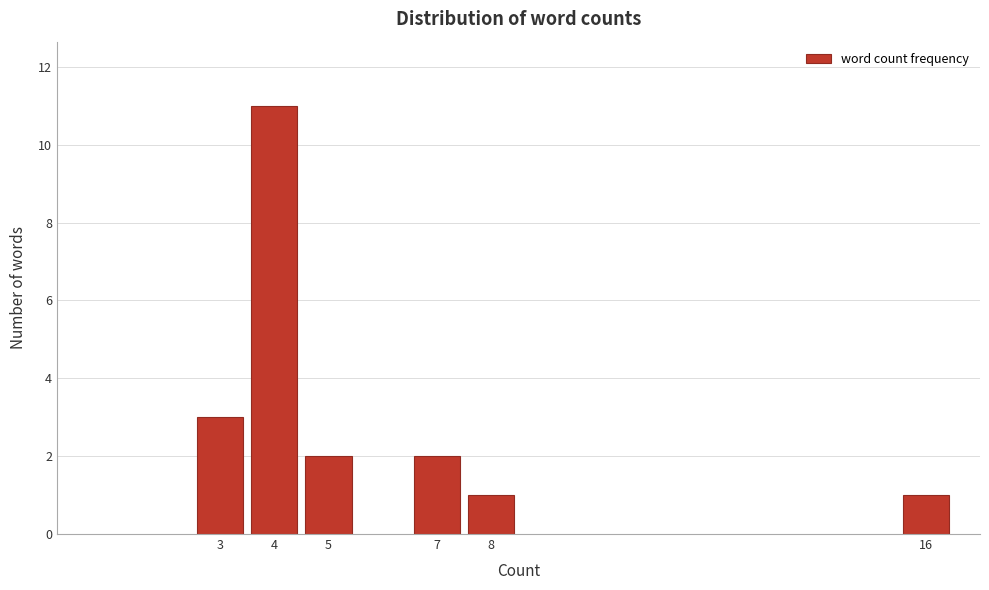

Reading left to right, what are all the values shown in this chart?

3	11	2	2	1	1